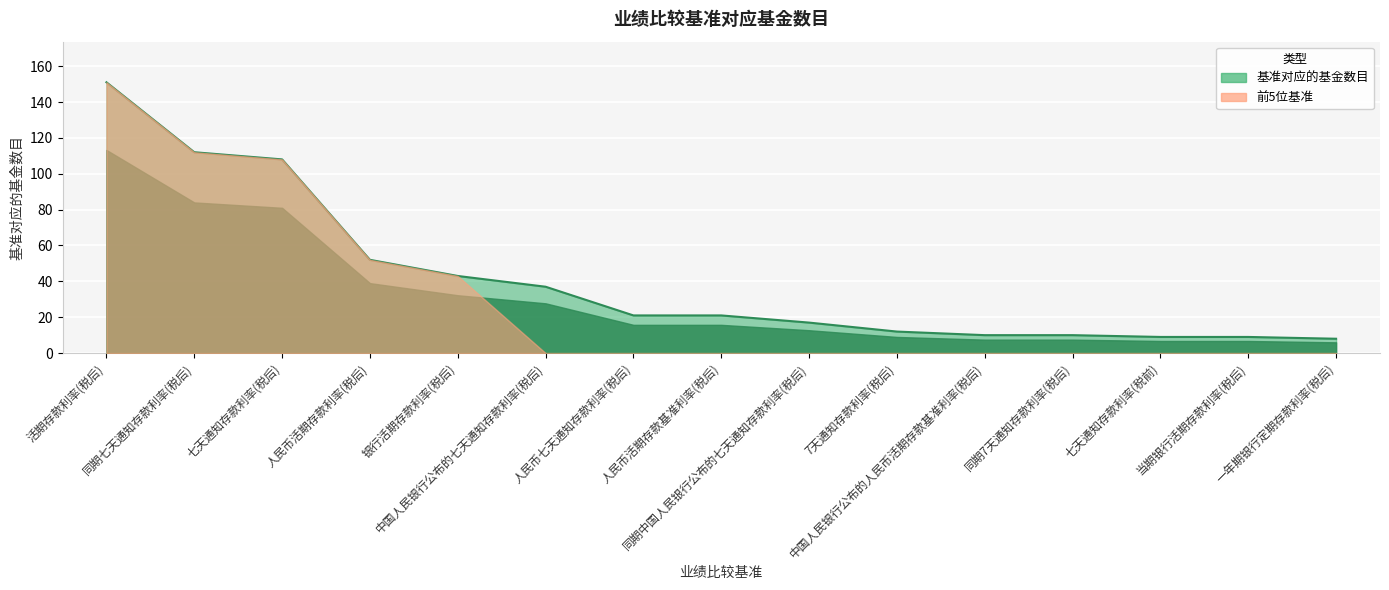

What is the approximate value at 人民币七天通知存款利率(税后)?

21